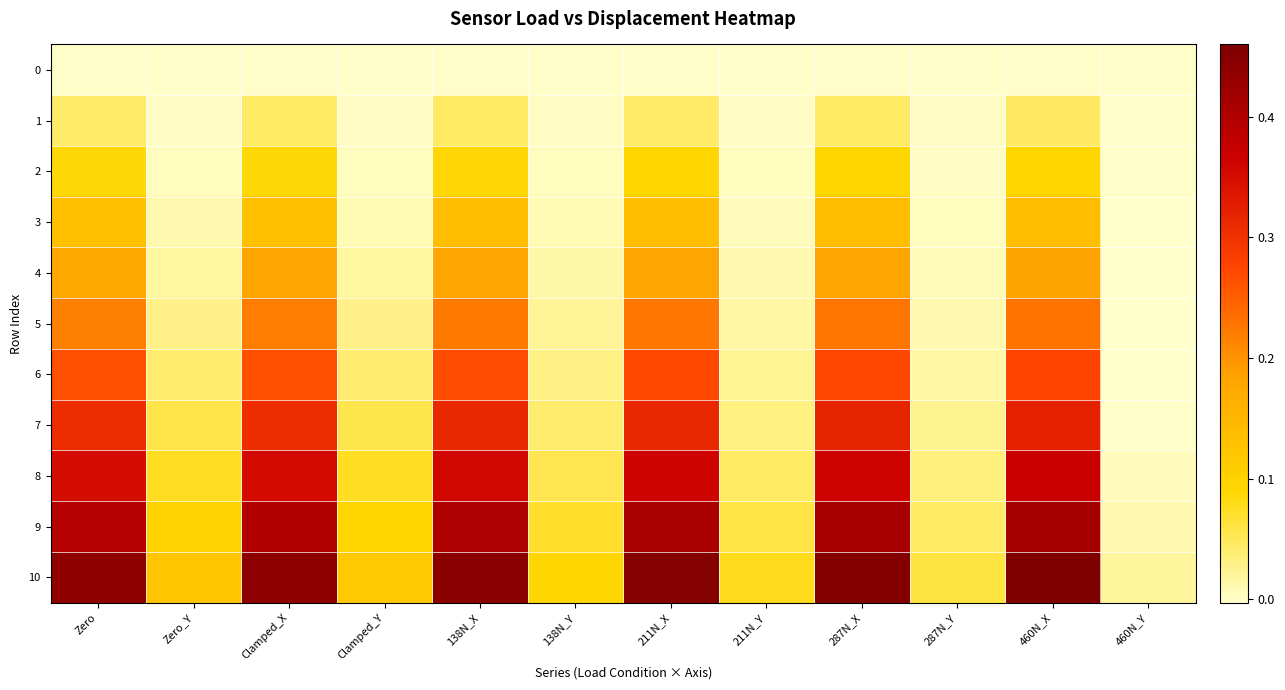

Which series has the largest total across all categories?

10